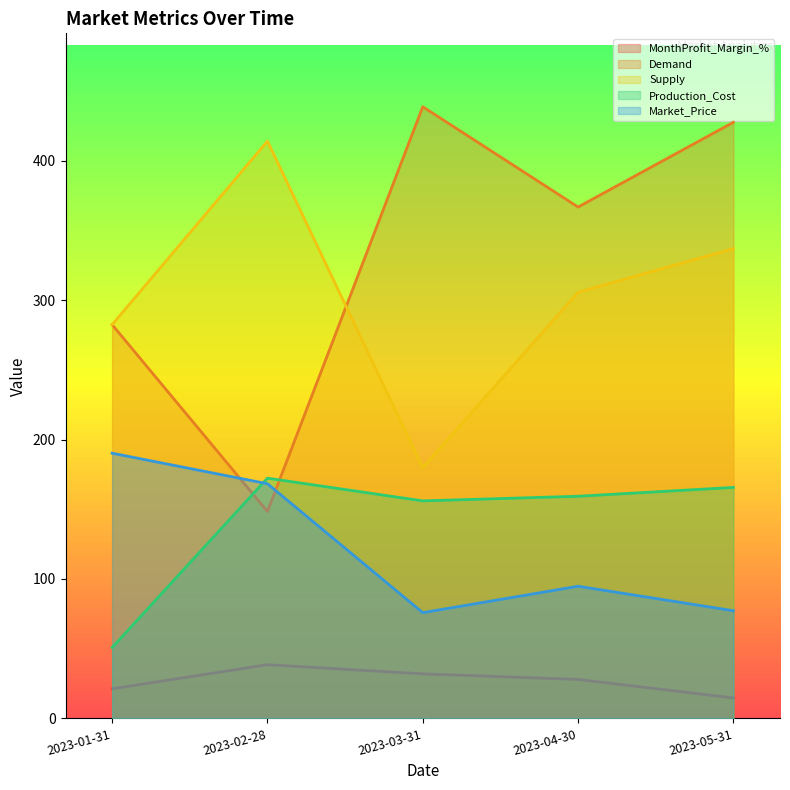

True or false: Demand has a value of 282.4 at 2023-01-31.

True